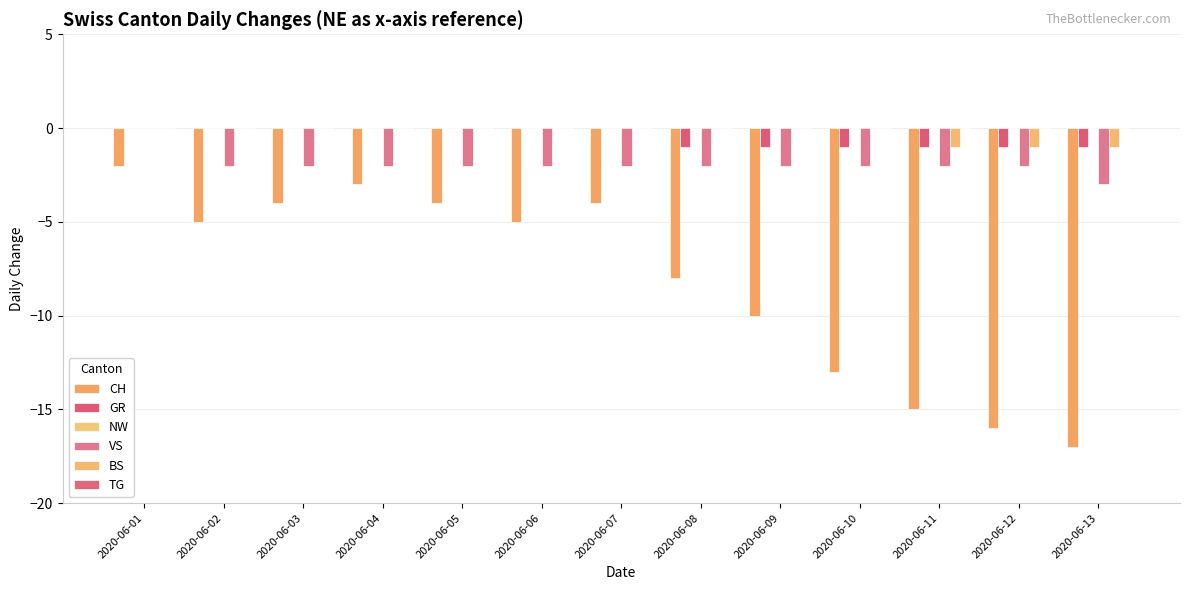

What is the total value across all series at 2020-06-01?

-2